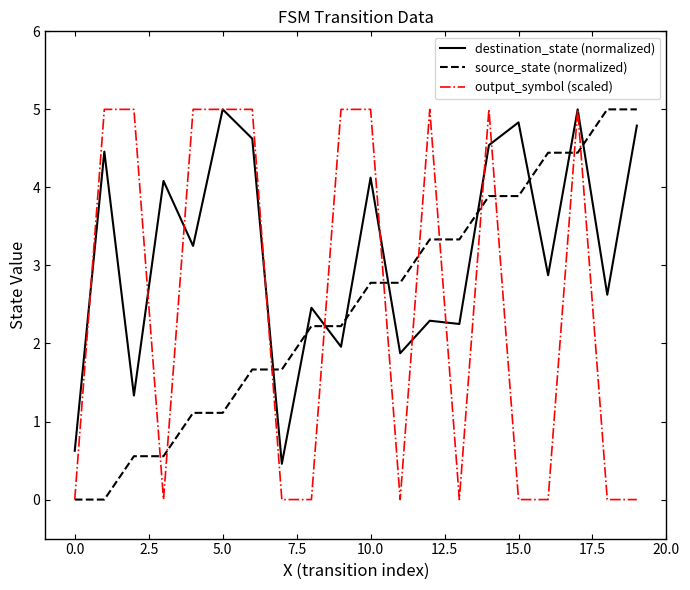

Which series has the largest total across all categories?

destination_state (normalized)